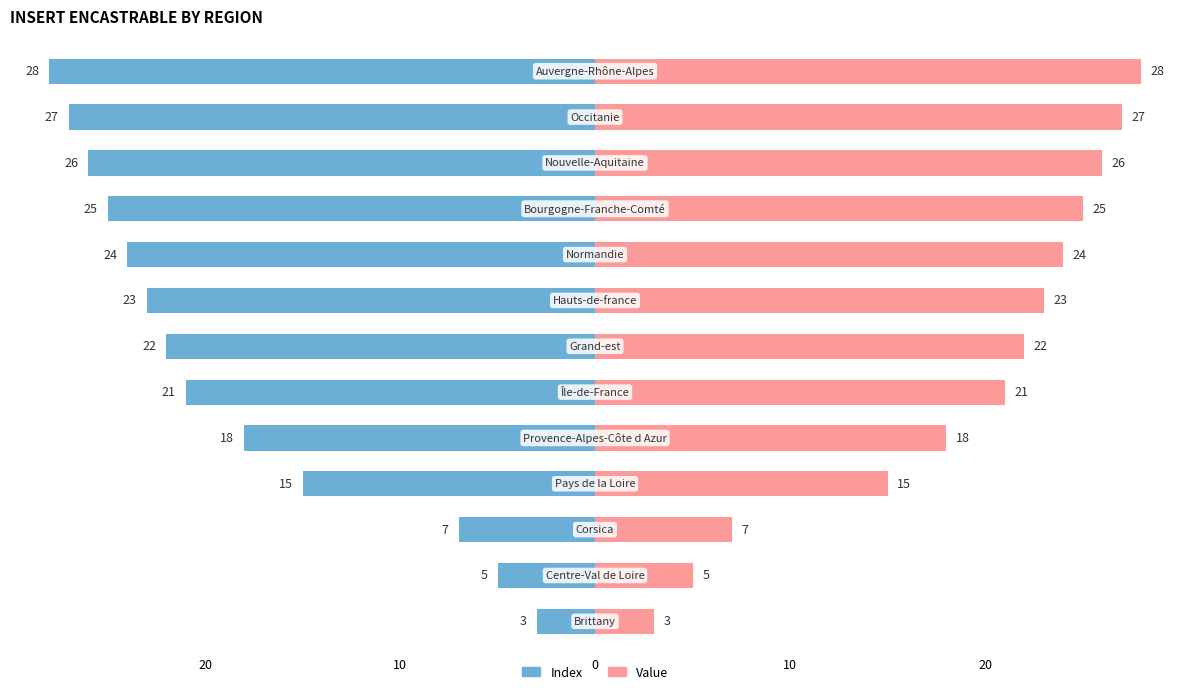

List the series in order of their overall mean, highest first.

Value, Index